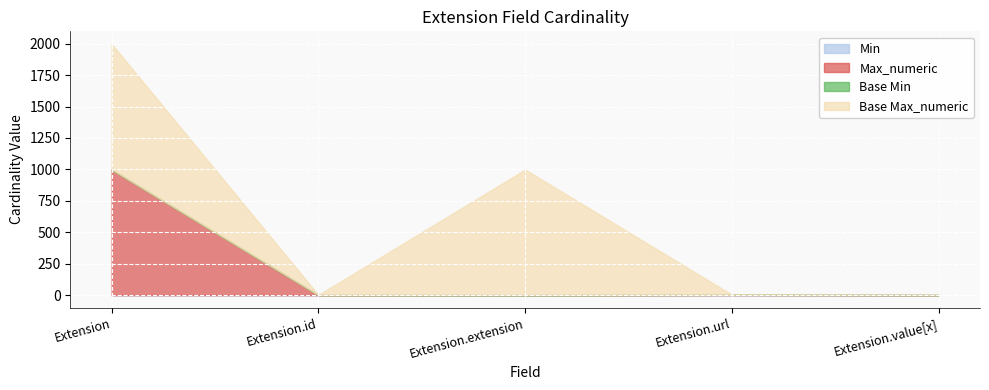

The value of Max_numeric at Extension.url is 3. True or false?

False